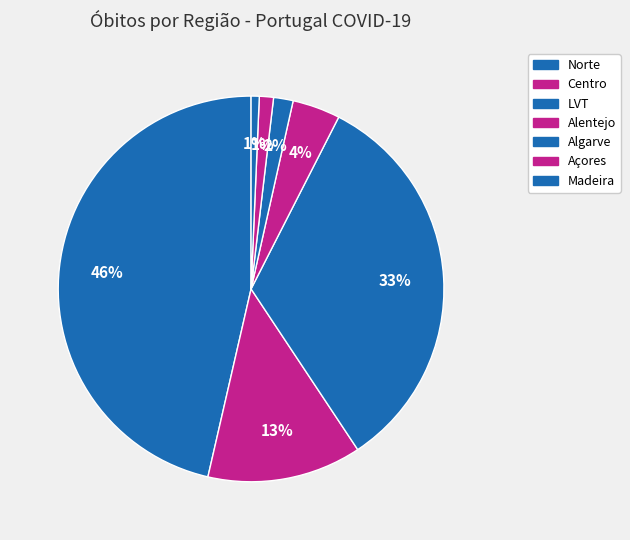

Count the number of slices in the pie.

7